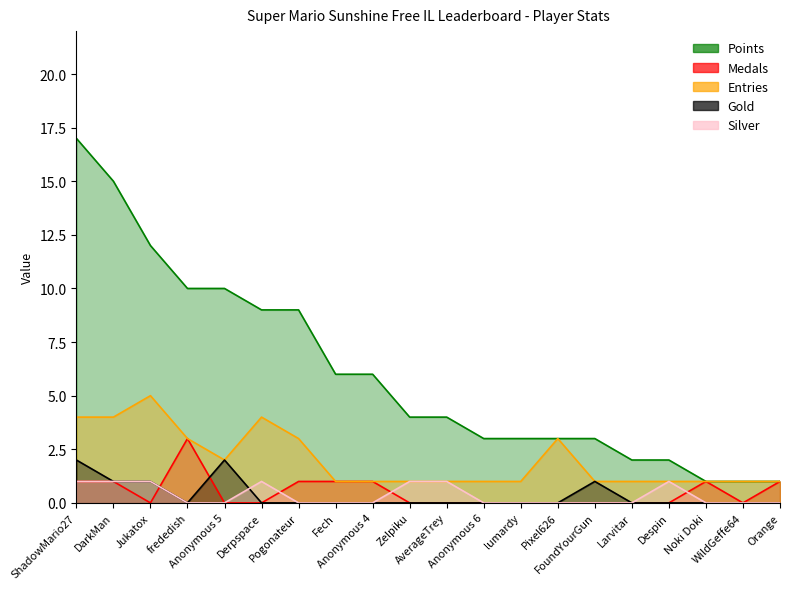

Is it true that Gold equals 1 at Jukatox?

True